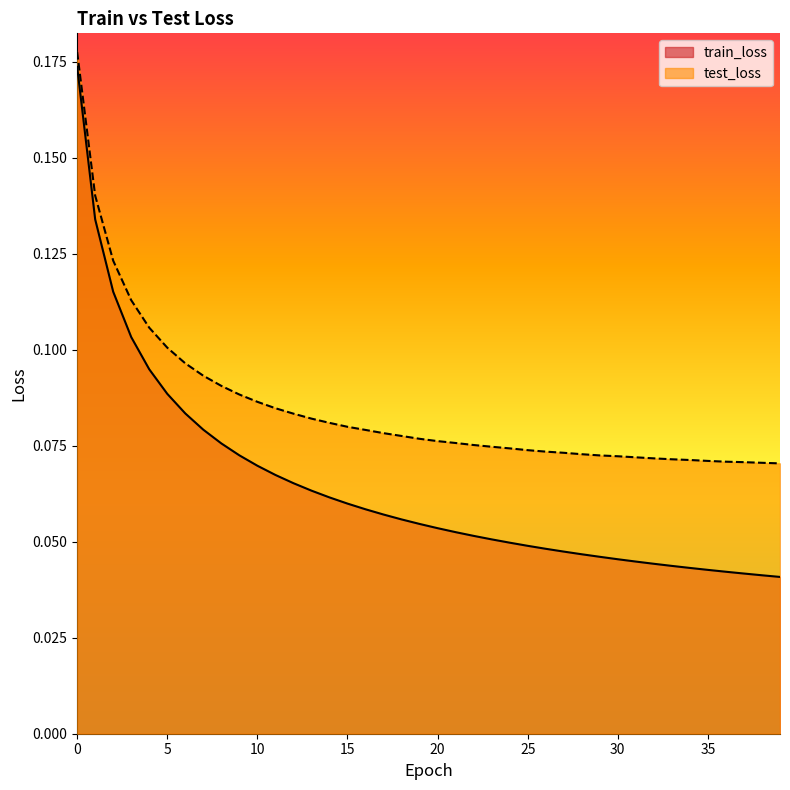

List the labels in order of test_loss value, largest first.

0, 1, 2, 3, 4, 5, 6, 7, 8, 9, 10, 11, 12, 13, 14, 15, 16, 17, 18, 19, 20, 21, 22, 23, 24, 25, 26, 27, 28, 29, 30, 31, 32, 33, 34, 35, 36, 37, 38, 39